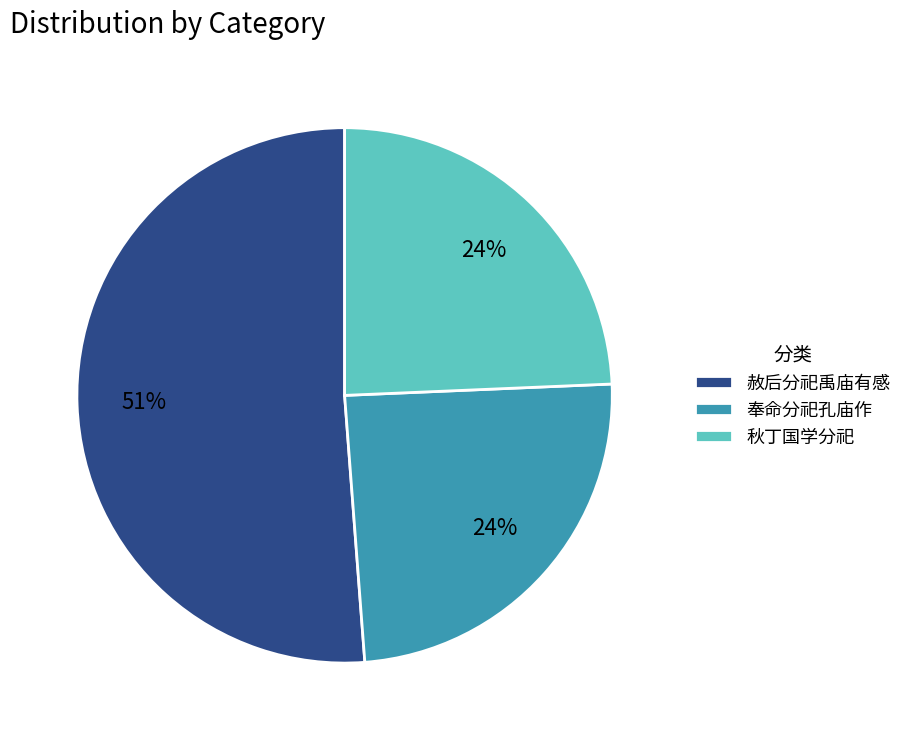

Between 秋丁国学分祀 and 赦后分祀禹庙有感, which is larger?

赦后分祀禹庙有感